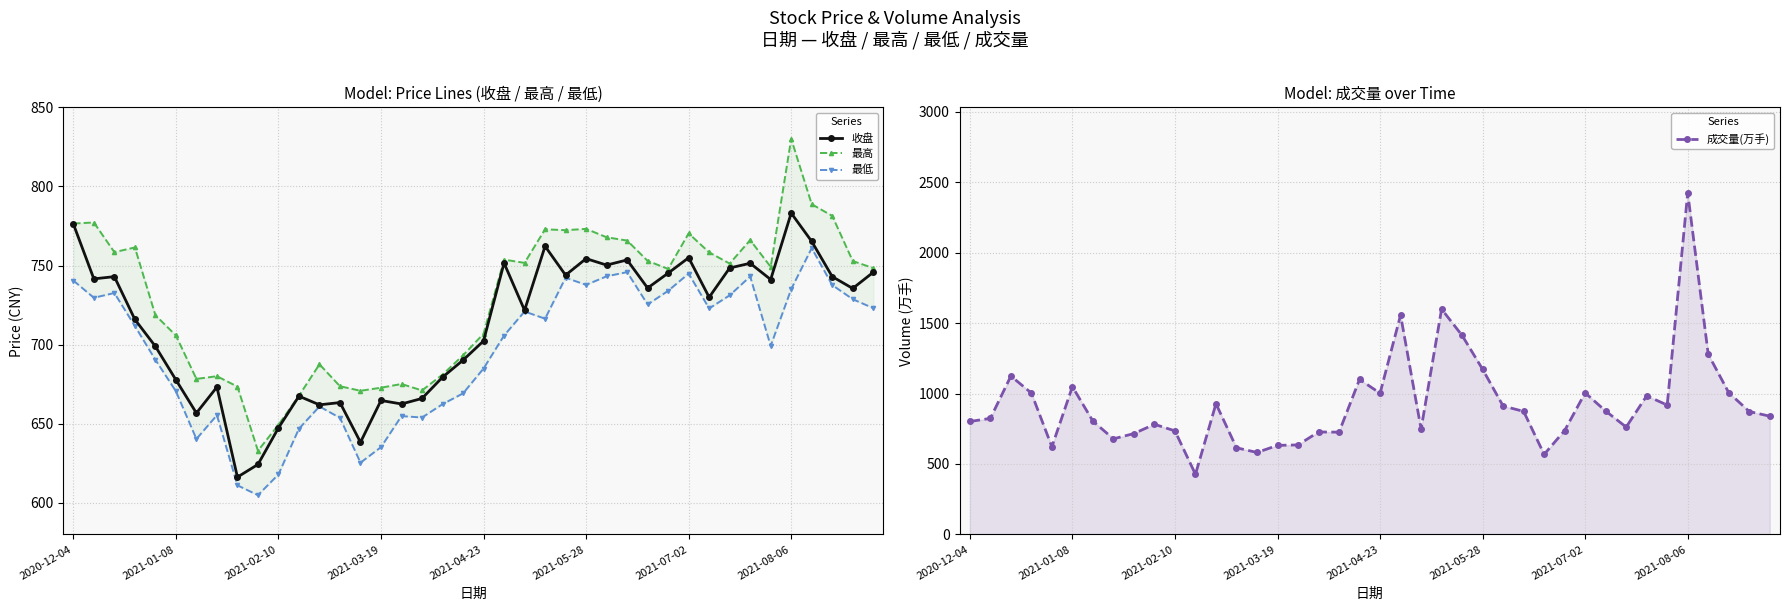

True or false: 收盘 has a value of 491.4 at 2021-08-06.

False